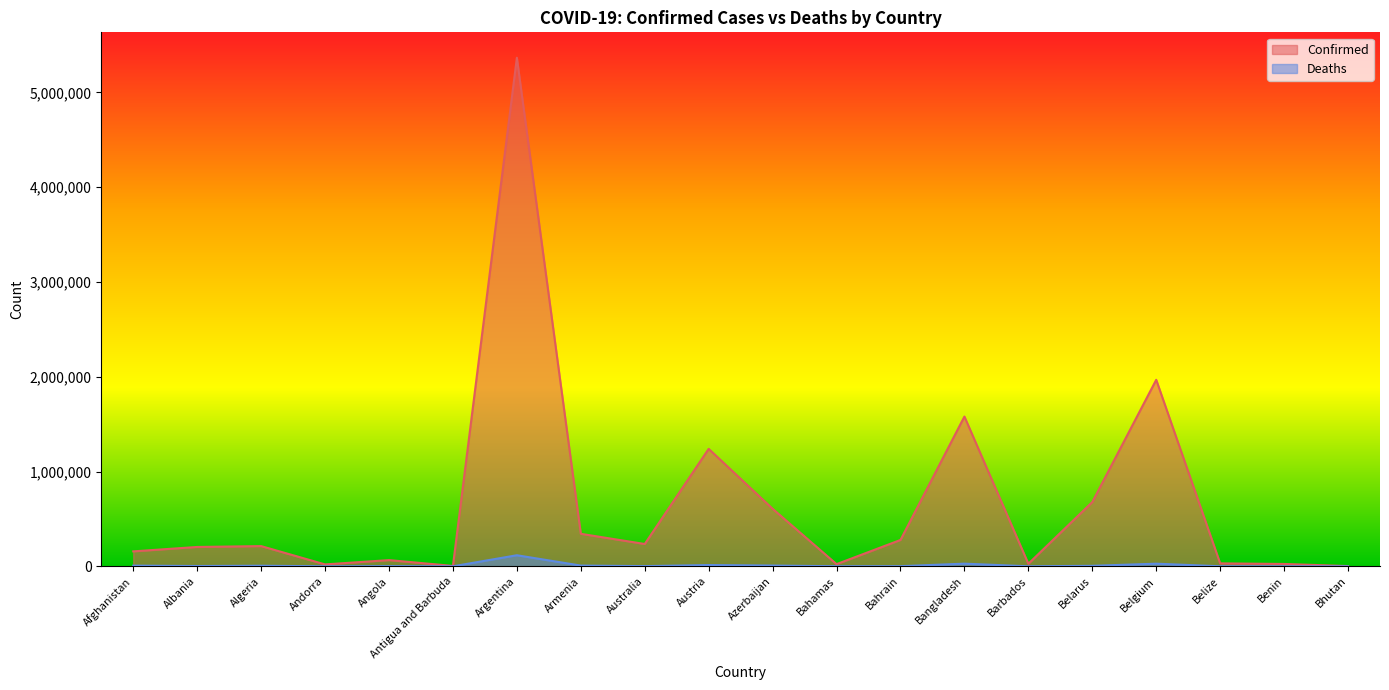

Which label corresponds to the smallest value in the chart?

Bhutan